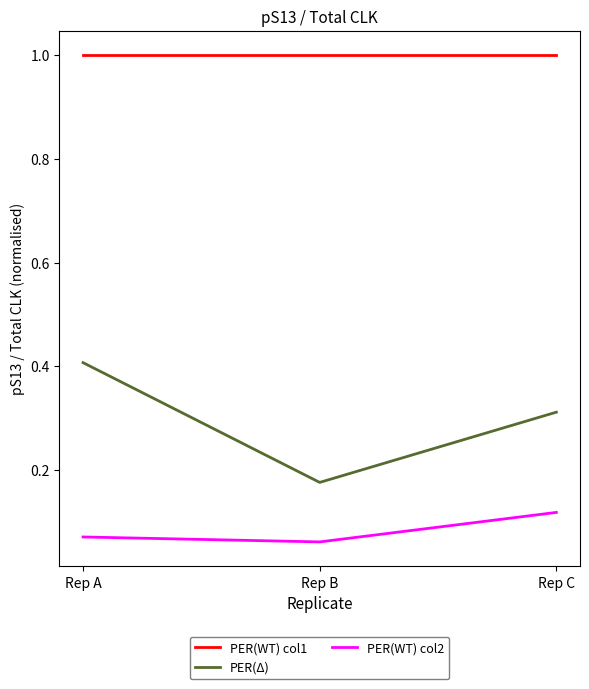

Rank the categories by PER(WT) col2 value from lowest to highest.

Rep B, Rep A, Rep C